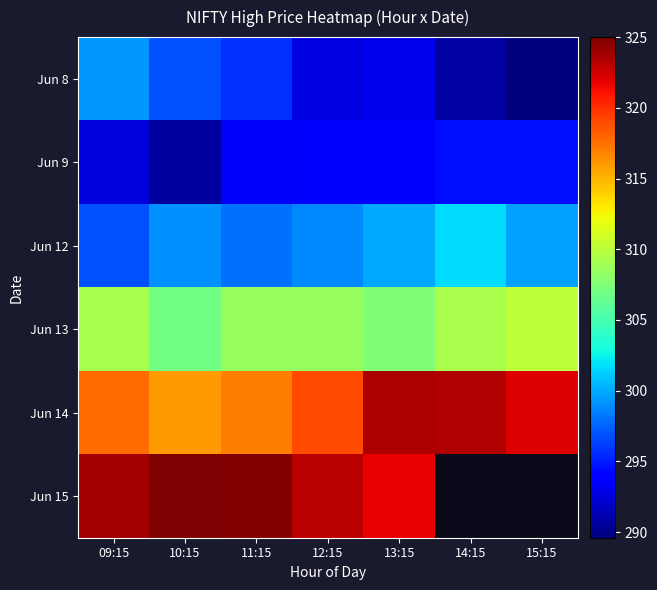

Between 15:15 and 12:15, which is larger?

12:15